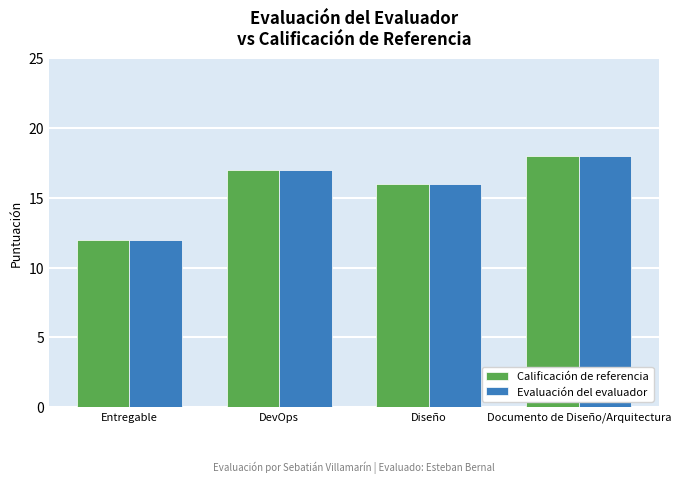

What is the difference between the second highest and minimum values in the Evaluación del evaluador series?

5